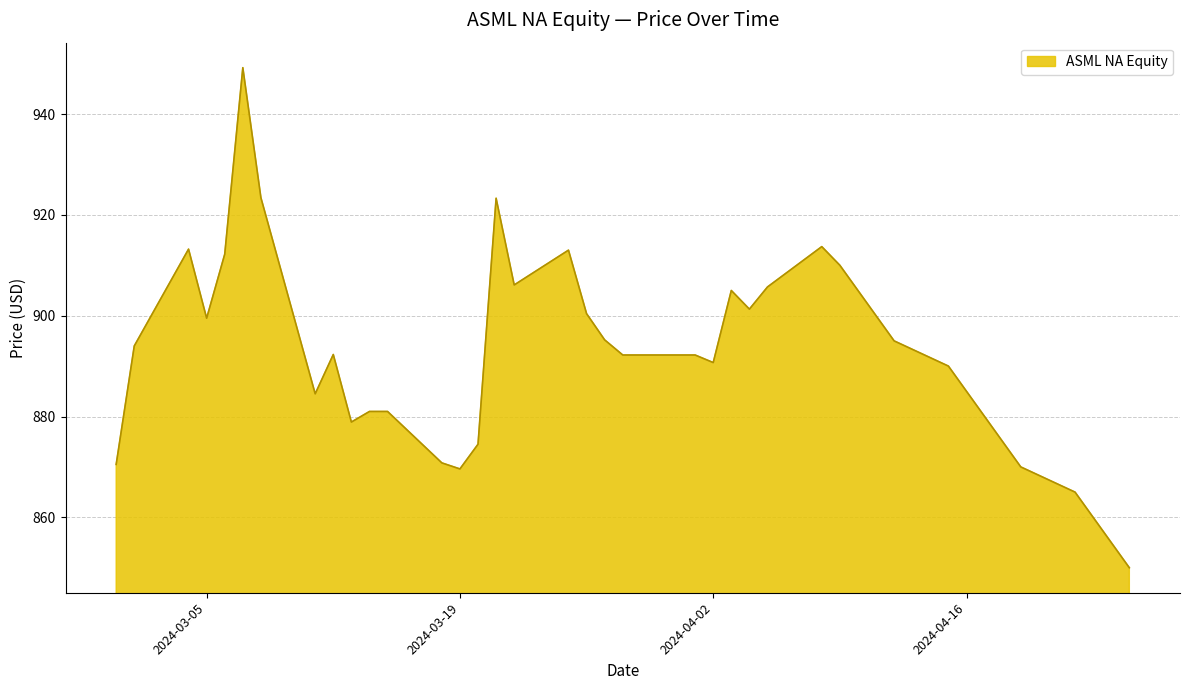

Does the chart have visible grid lines?

Yes